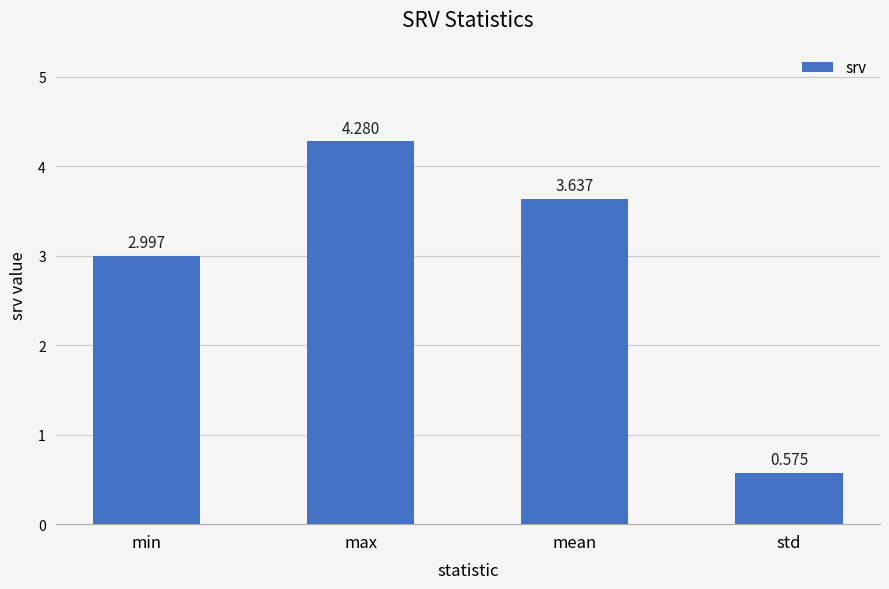

At which label is the value closest to 2?

min